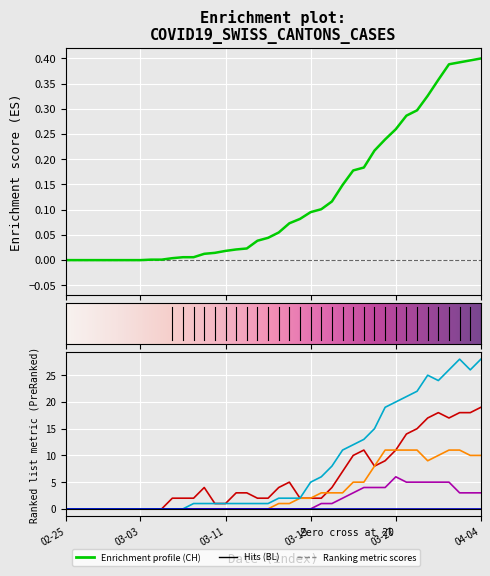

What is the value of the BL point at the 20th from the left?

2.0